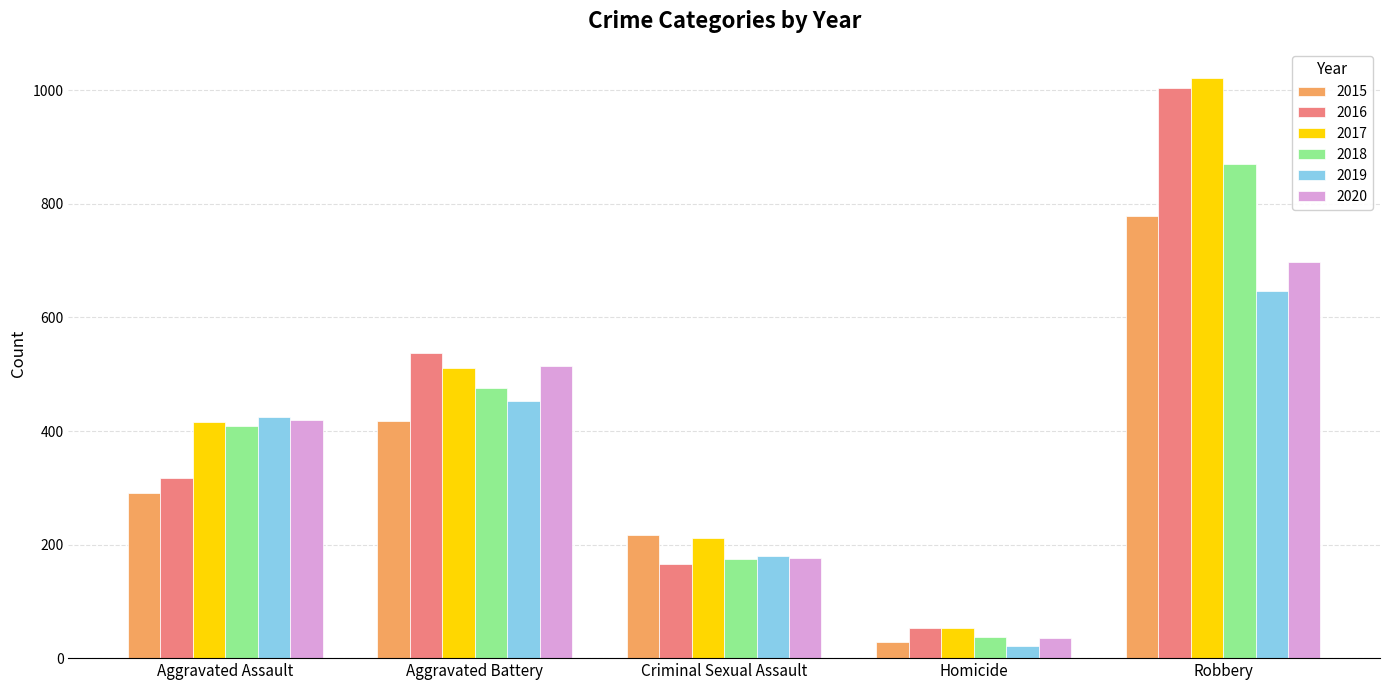

What is the sum of all 2015 values?

1732